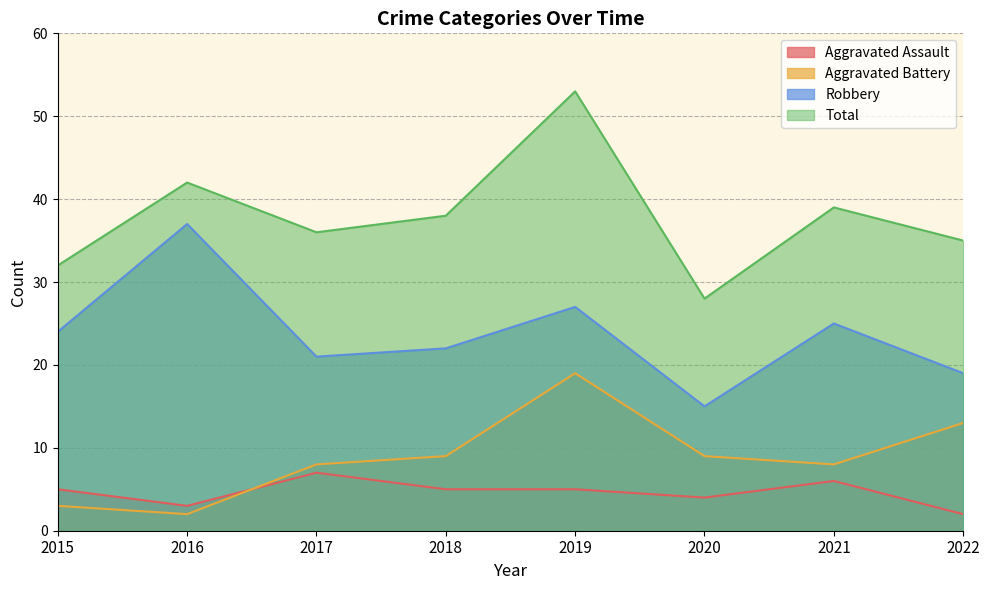

True or false: Aggravated Assault and Total intersect in this chart.

False